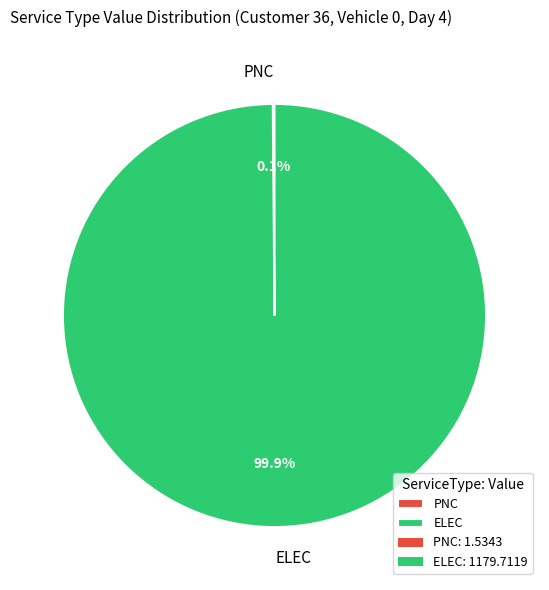

To the nearest percent, what portion does ELEC represent?

100%